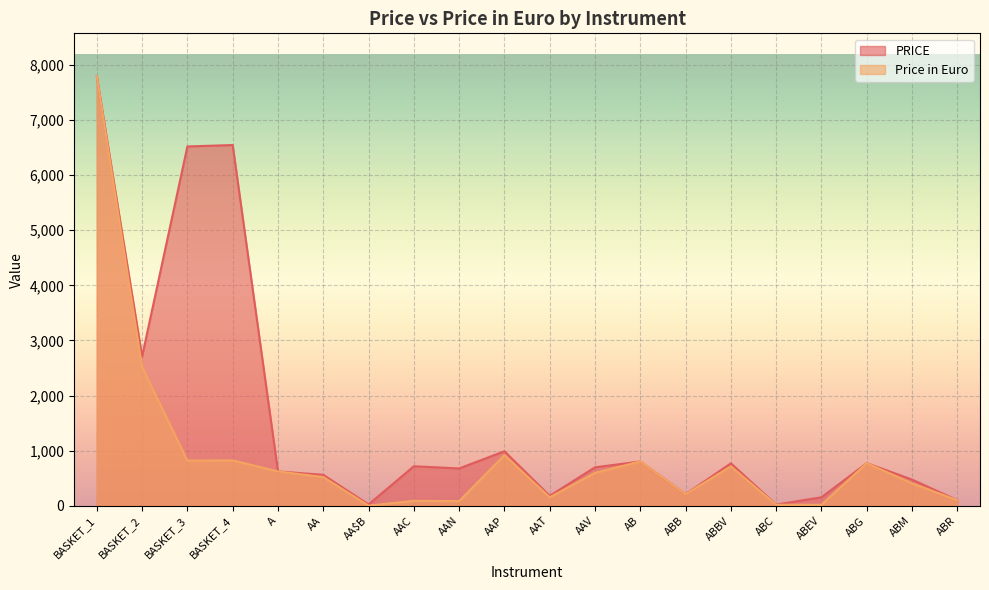

Count the number of categories in the chart.

20